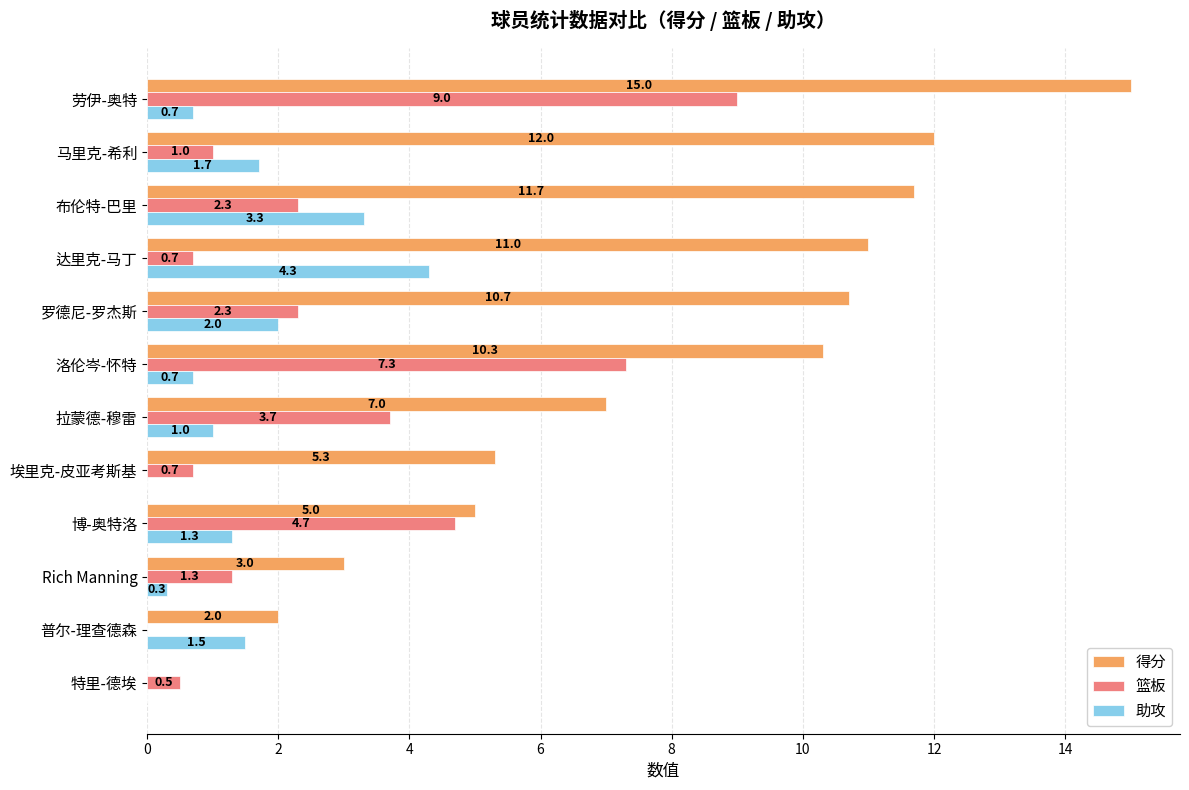

Which series changed the most between 劳伊-奥特 and 达里克-马丁?

篮板